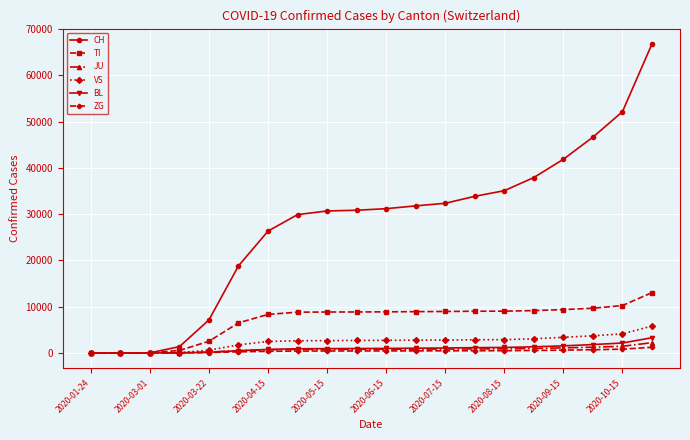

Which series has the largest total across all categories?

CH